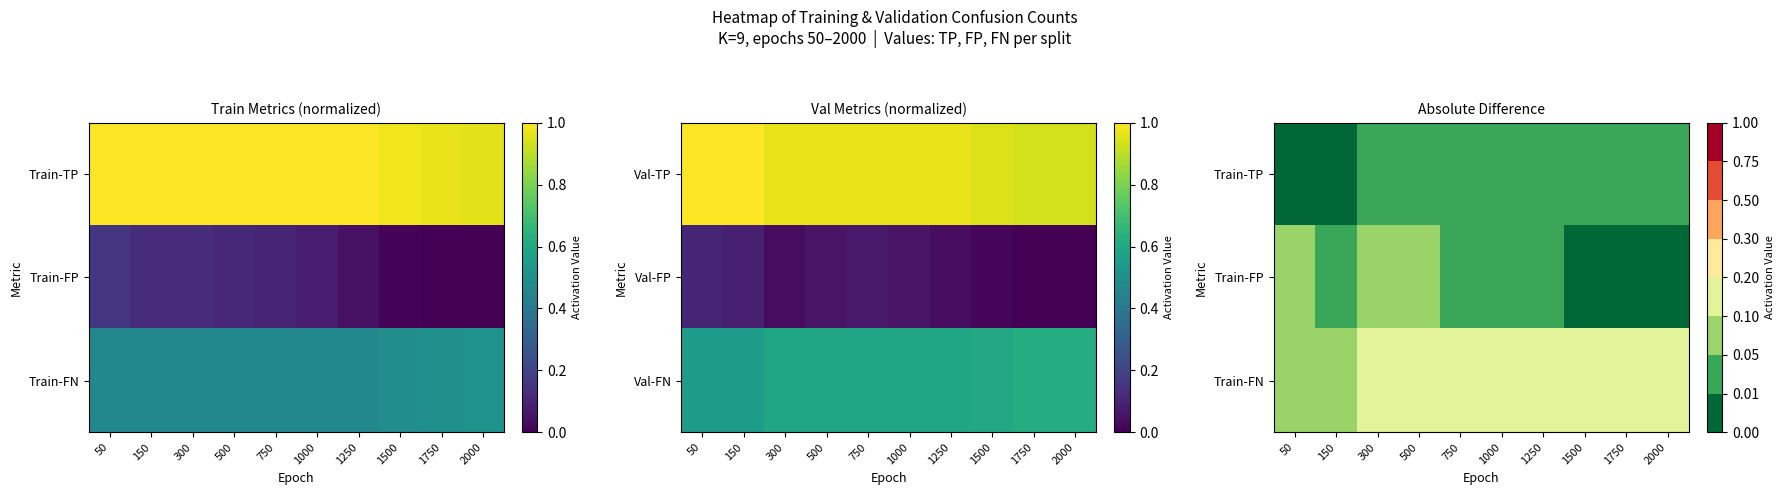

Is it true that Train-FN equals 0.1 at 2000?

True